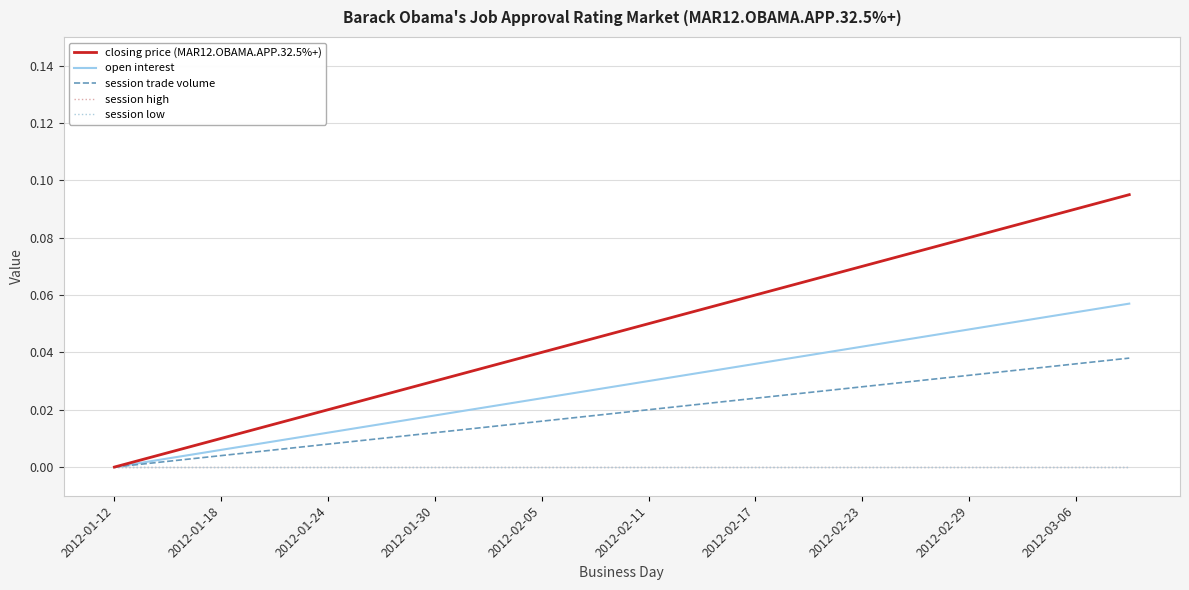

Does the chart have visible grid lines?

Yes